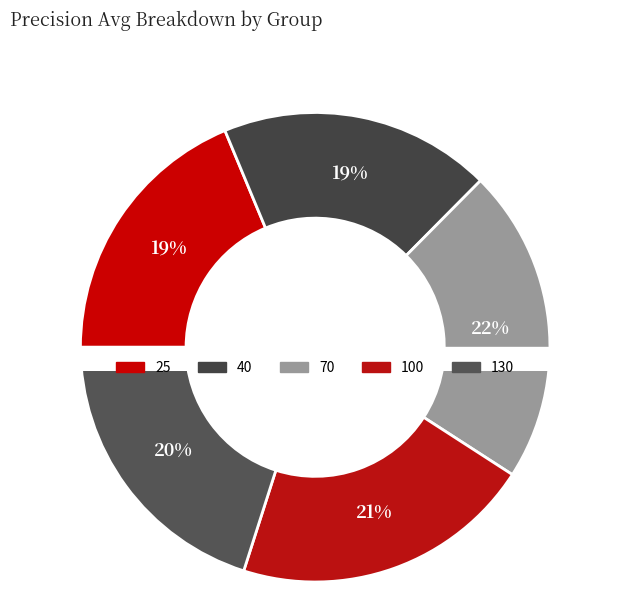

Is there any slice that represents more than half of the pie?

No